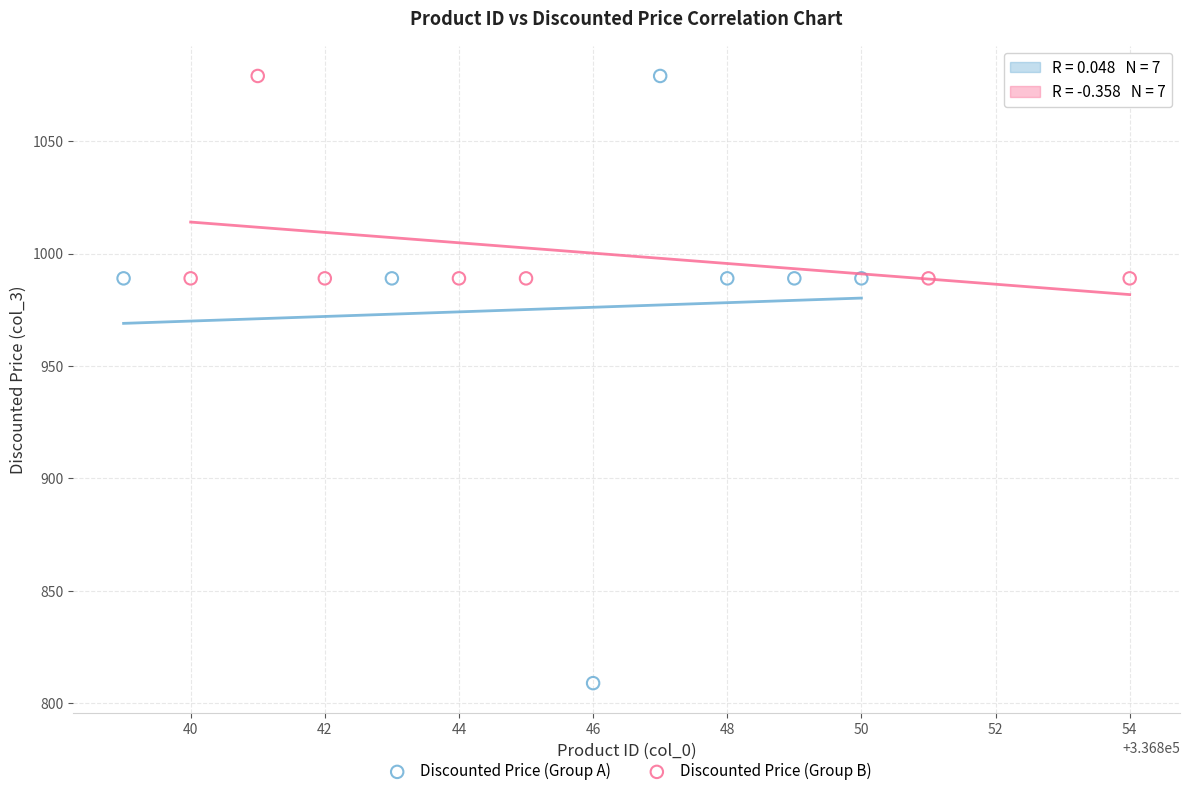

Which series has the largest Y range (max minus min)?

Discounted Price (Group A)